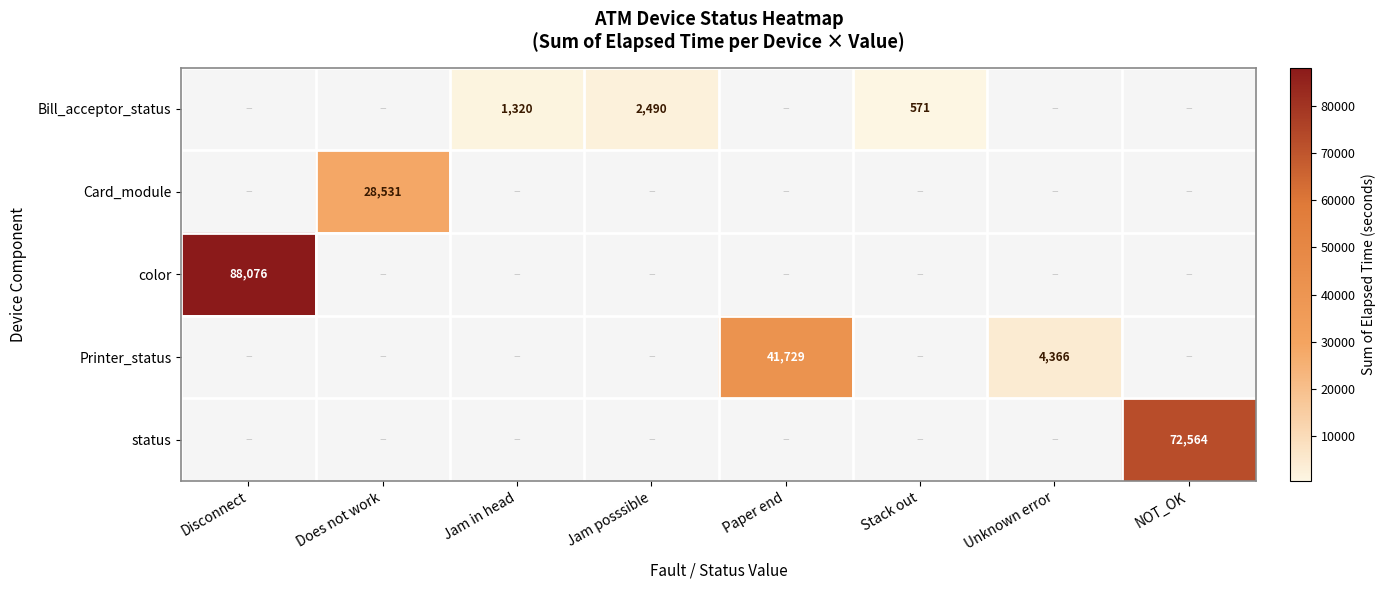

The Bill_acceptor_status series shows 571 at Stack out. True or false?

True